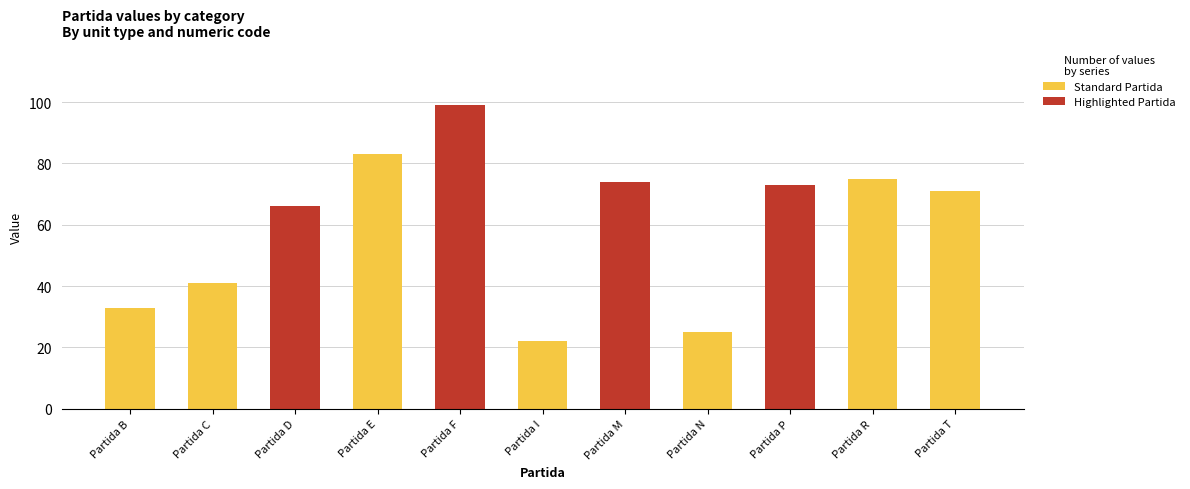

How many values in the Partida series are below 71?

5